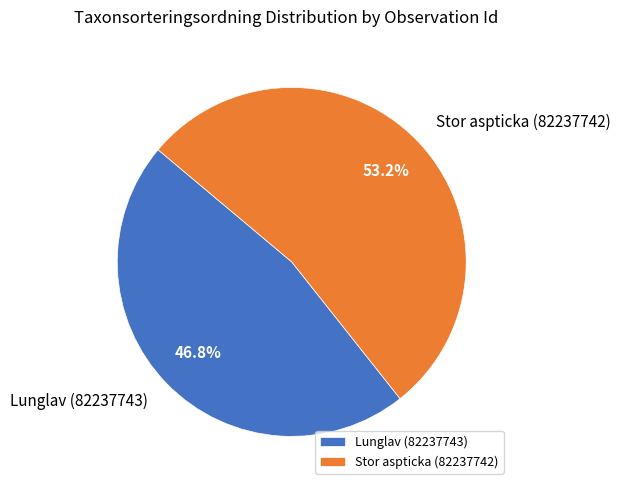

Which category has the biggest portion of the pie?

Stor aspticka (82237742)